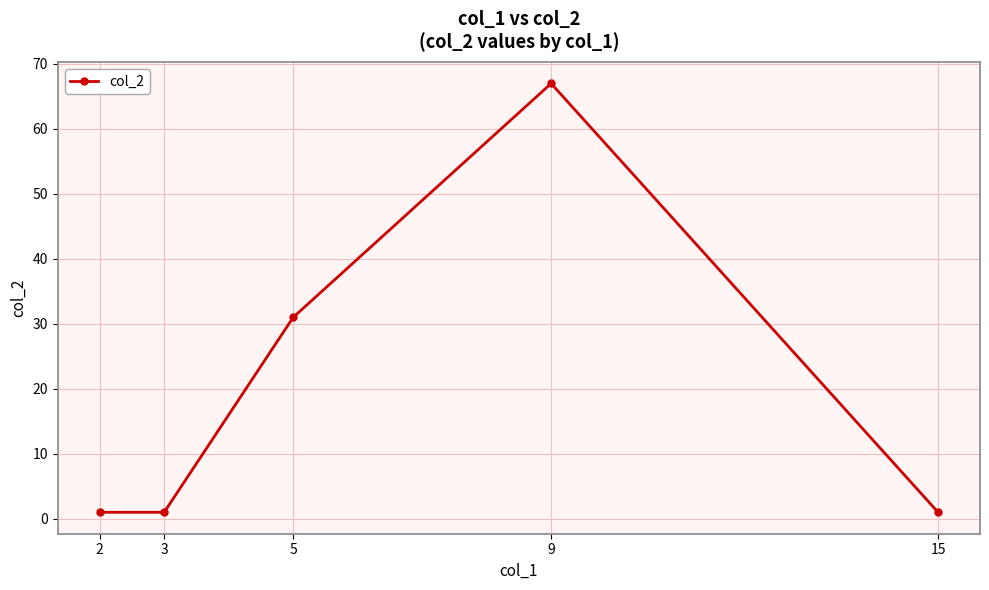

What is the value of the 3rd point from the left?

31